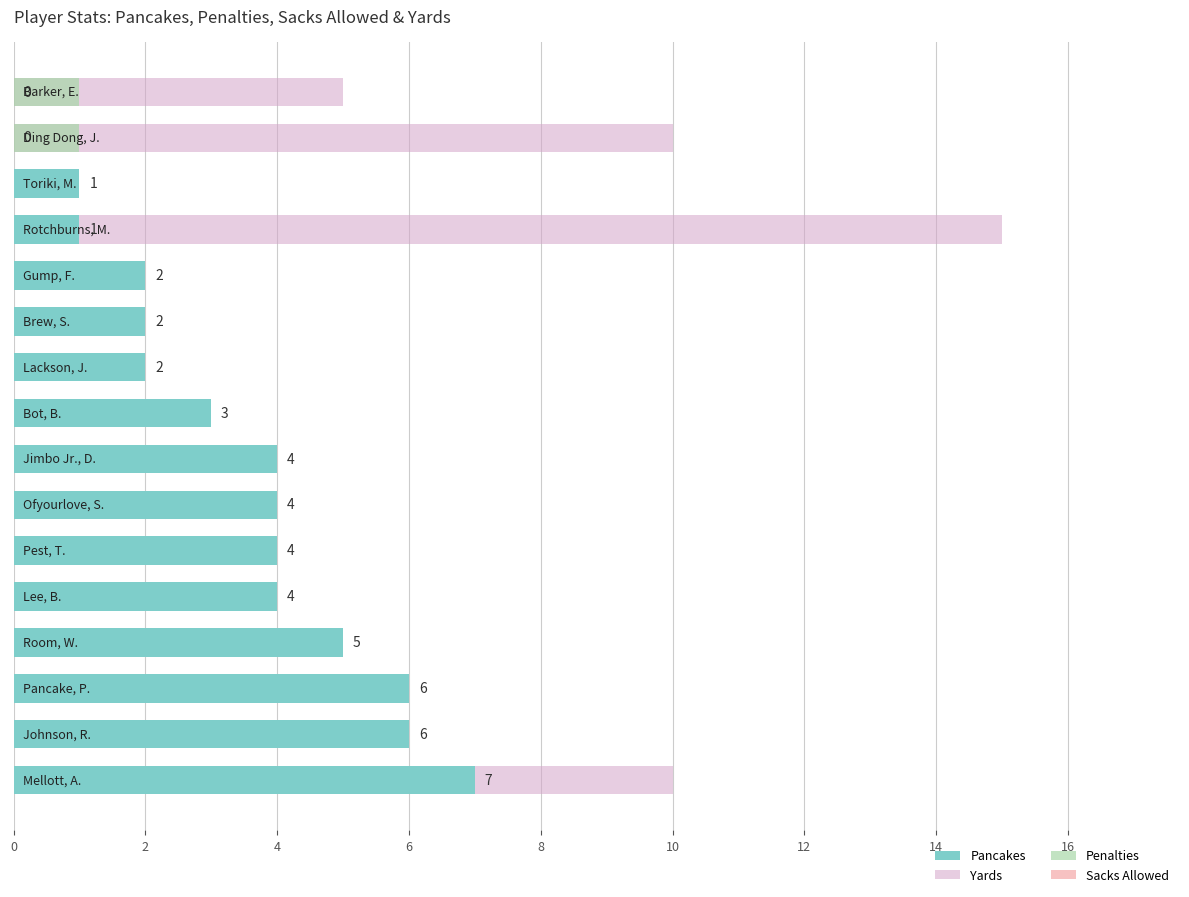

What is the sum of all Yards values?

40